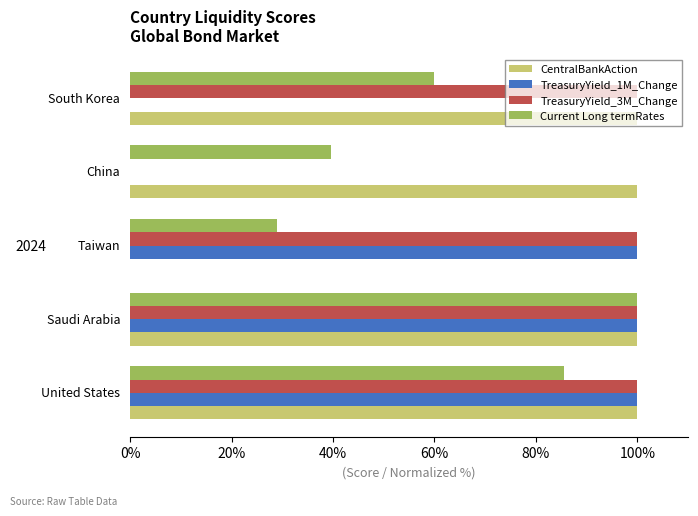

What is the maximum value shown in the chart?

100.0